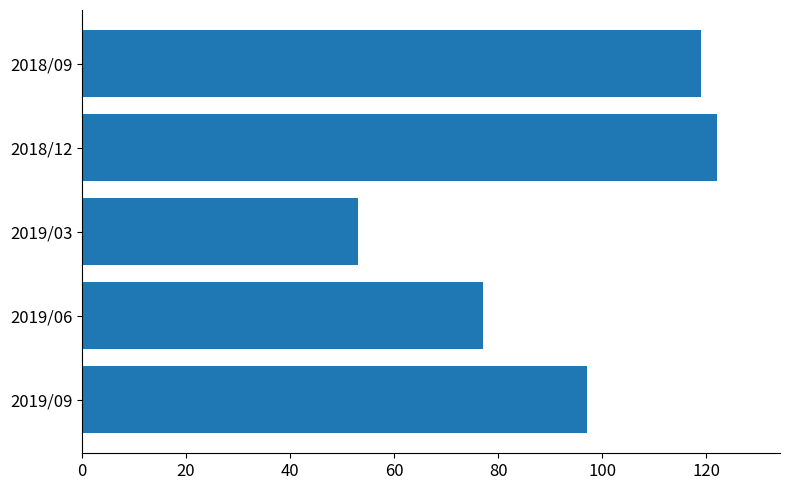

Is it true that the value at 2018/12 is 27?

False